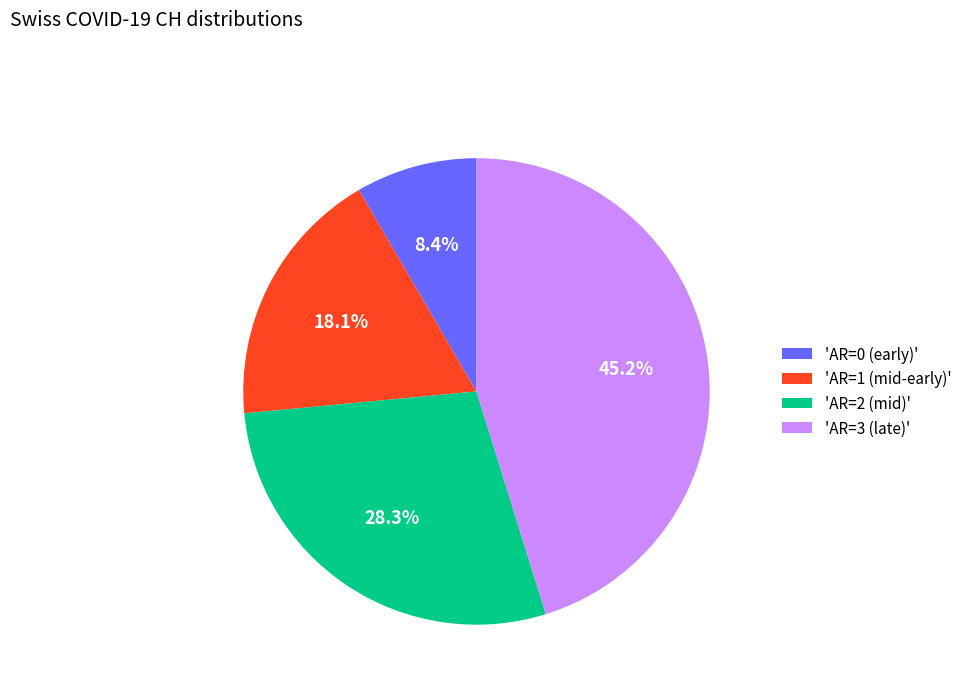

Do 'AR=0 (early)' and 'AR=2 (mid)' together represent more than half of the pie?

No